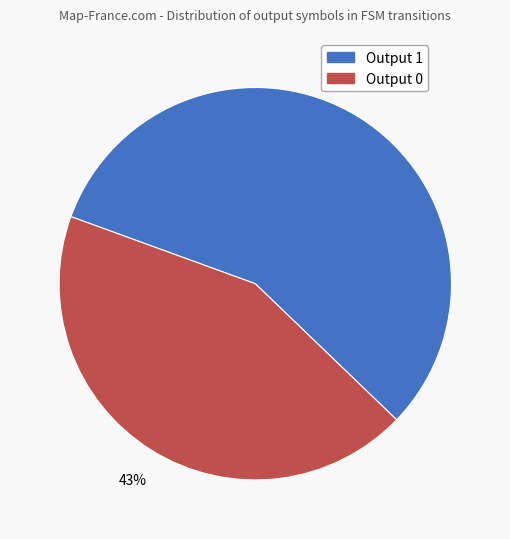

Do Output 0 and Output 1 together represent more than half of the pie?

Yes